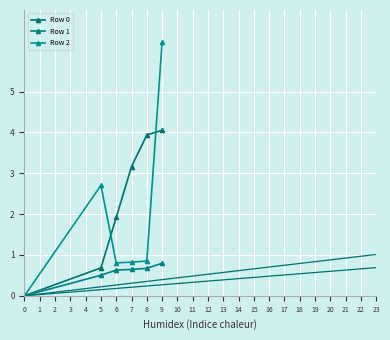

How many lines are shown in the chart?

3